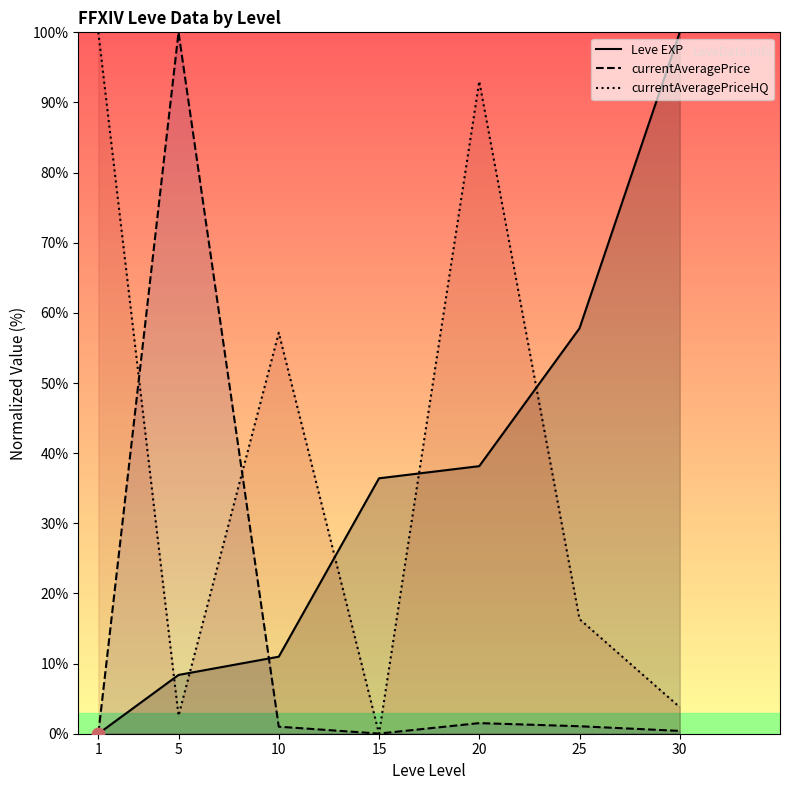

At how many categories does at least one series exceed 98?

3